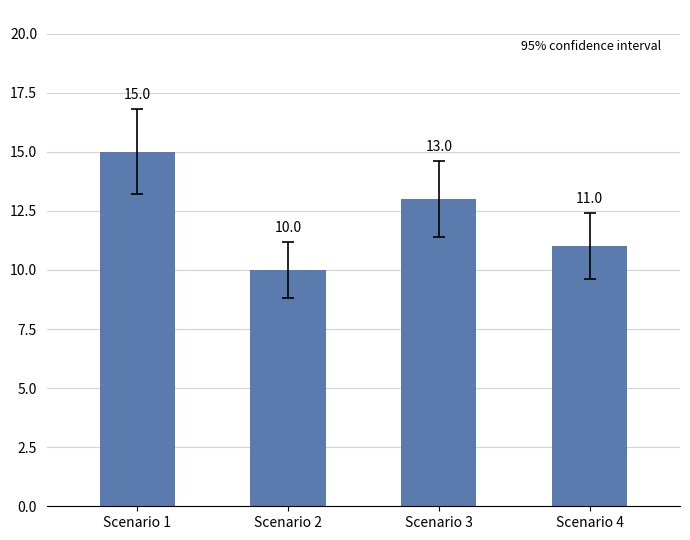

Count the number of data series in this chart.

1